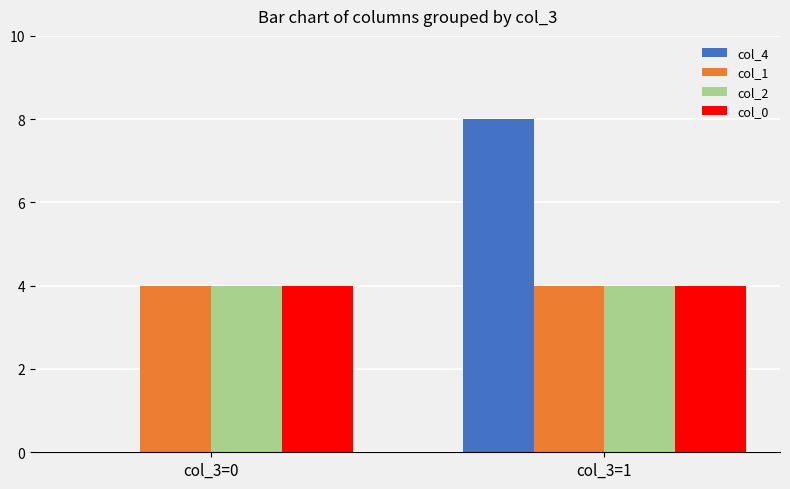

What is the total value across all series at col_3=1?

20